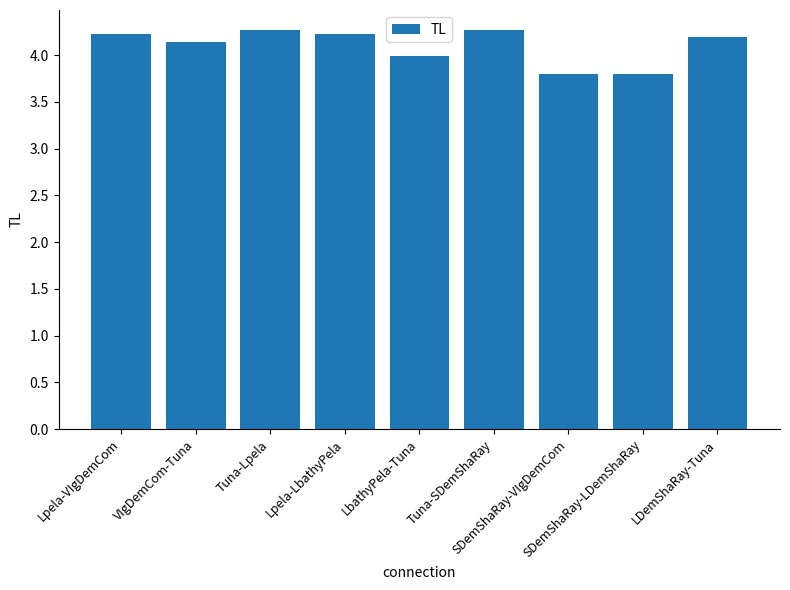

At which label does the data first exceed 4?

Lpela-VIgDemCom